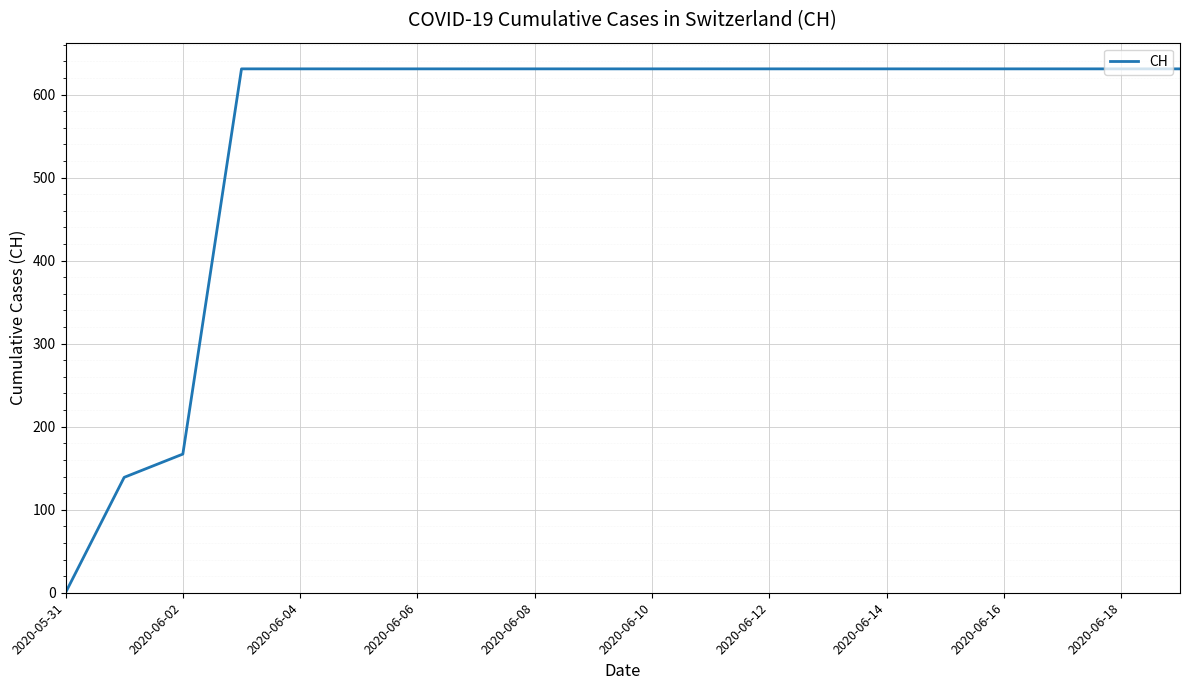

What is the difference between the maximum and minimum values?

631